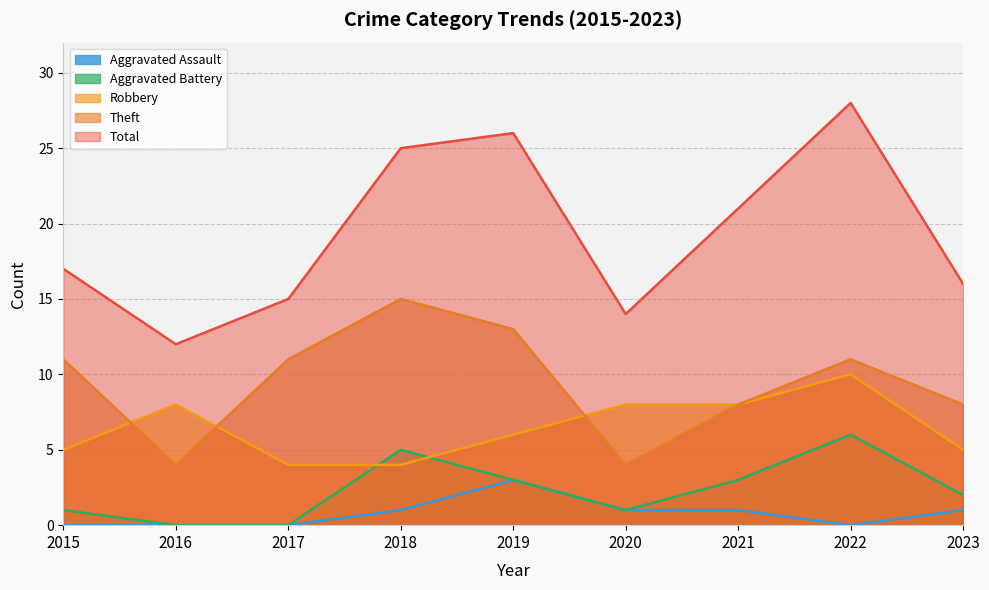

Count the number of categories in the chart.

9